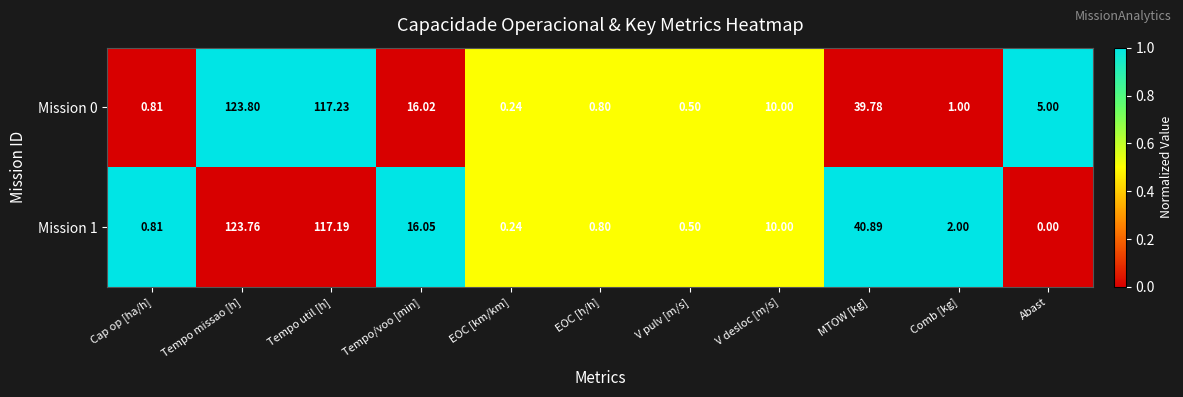

Which category has the highest value across all series?

Tempo missao [h]